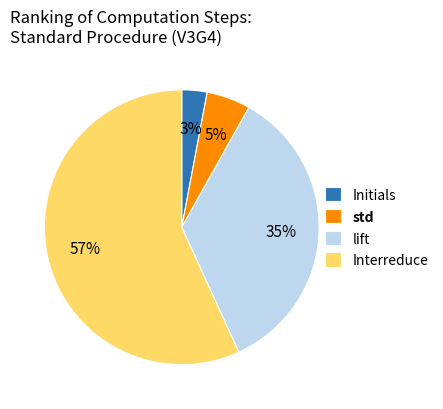

Which category has the biggest portion of the pie?

Interreduce